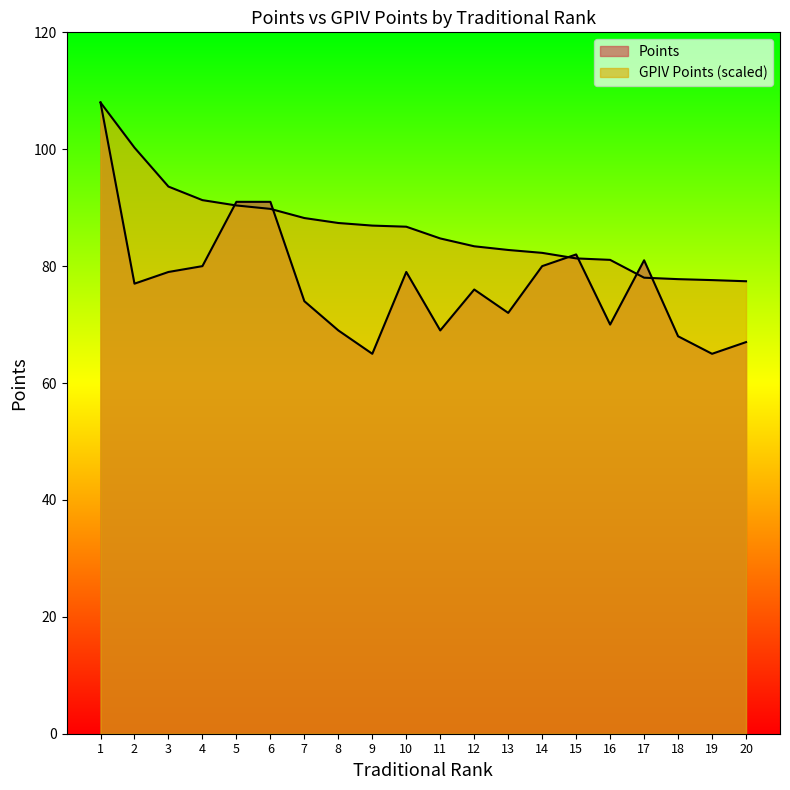

What are all the series names shown in the legend?

Points, GPIV Points